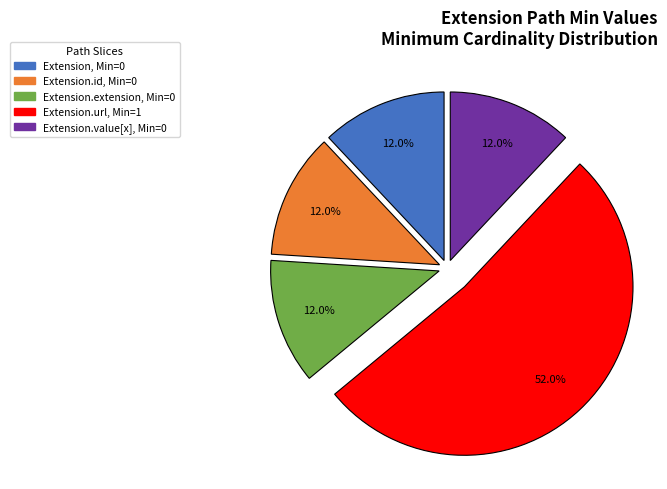

Is there a majority slice in this chart?

Yes